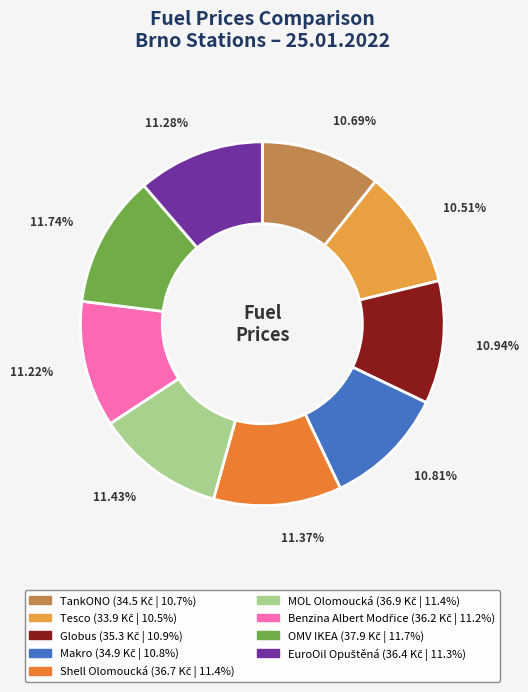

The Globus slice represents 11% of the pie. True or false?

True